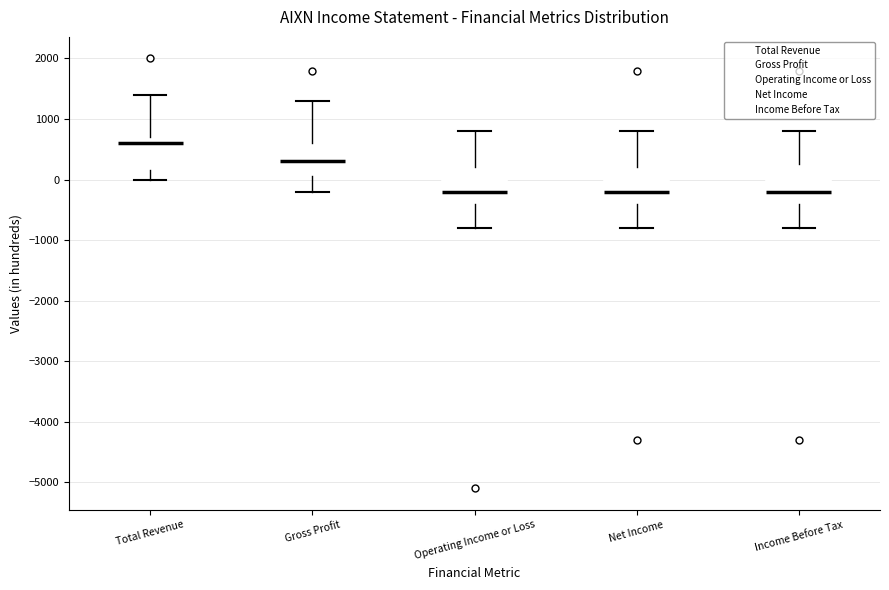

Reading left to right, transcribe this box plot: for each box, give where its median line is, the range the box spans, and where its two whiskers end, as read against the y-axis. The values are not printed on the chart, so give them approximately, as read against the axis.

Total Revenue: median 600, box 200 to 700, whiskers 0 to 1400
Gross Profit: median 300, box 100 to 600, whiskers -200 to 1300
Operating Income or Loss: median -200, box -400 to 200, whiskers -800 to 800
Net Income: median -200, box -400 to 200, whiskers -800 to 800
Income Before Tax: median -200, box -400 to 300, whiskers -800 to 800